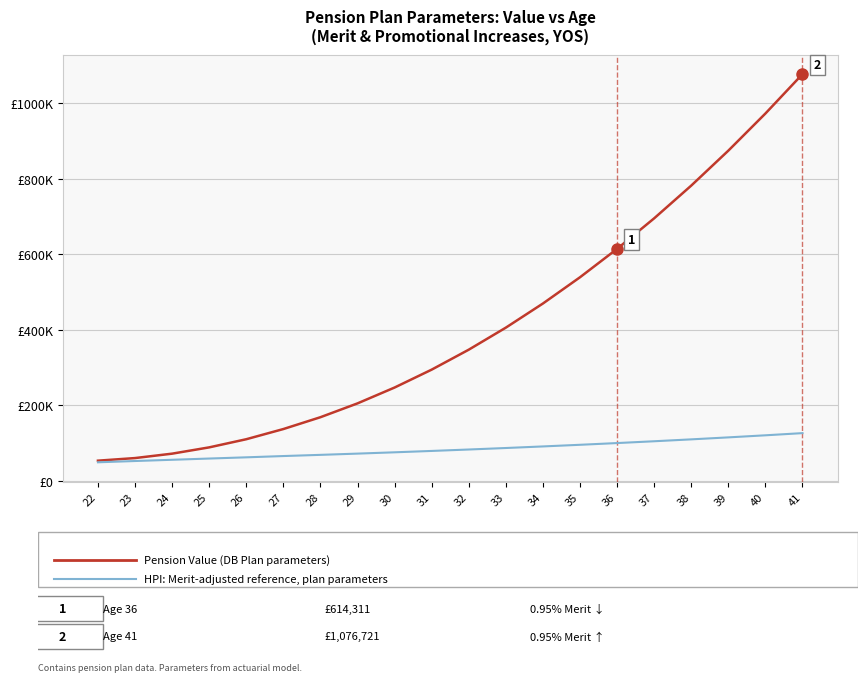

Is this an area chart (filled region under the line)?

No